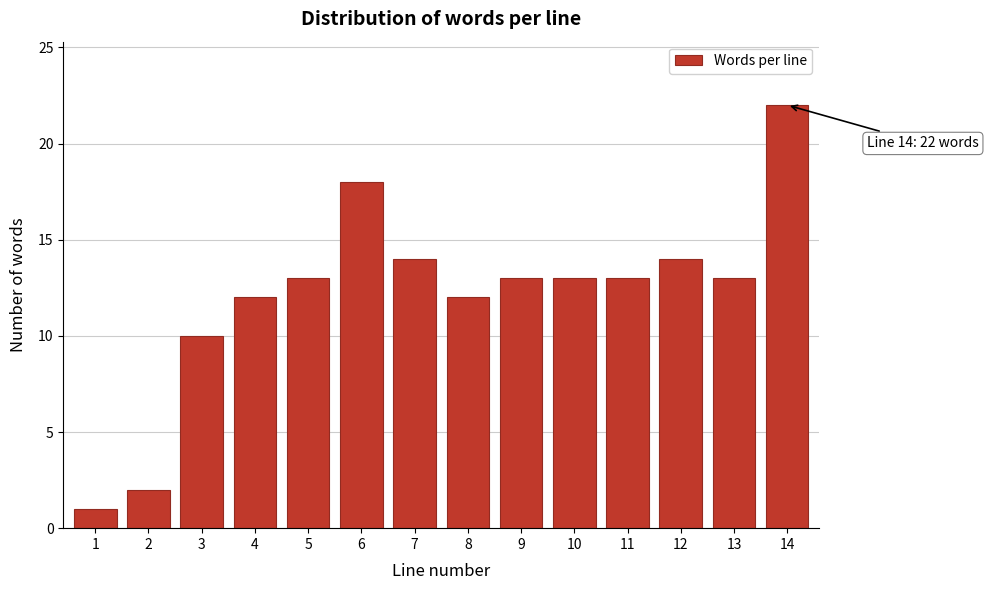

Reading left to right, list all the values displayed in this chart.

1=1	2=2	3=10	4=12	5=13	6=18	7=14	8=12	9=13	10=13	11=13	12=14	13=13	14=22